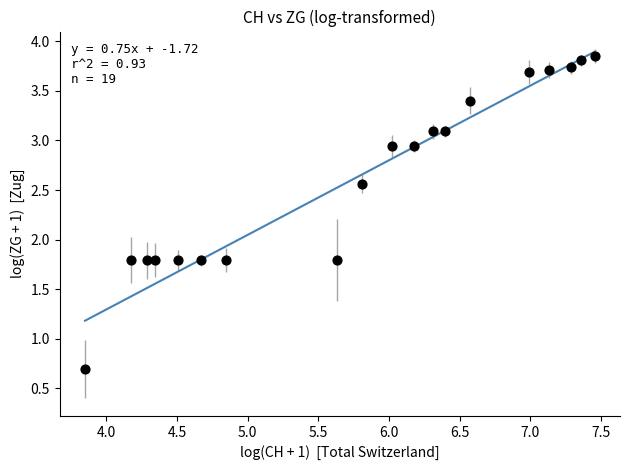

What is the range of Y values (max minus min)?

3.2